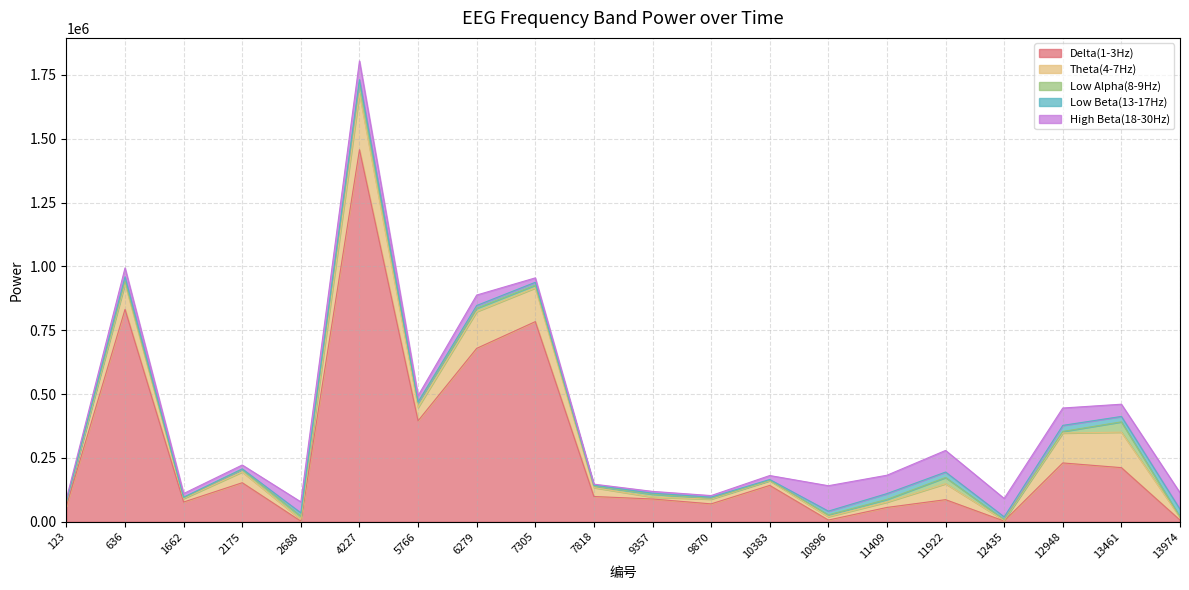

True or false: High Beta(18-30Hz) and Low Alpha(8-9Hz) cross at least once.

True